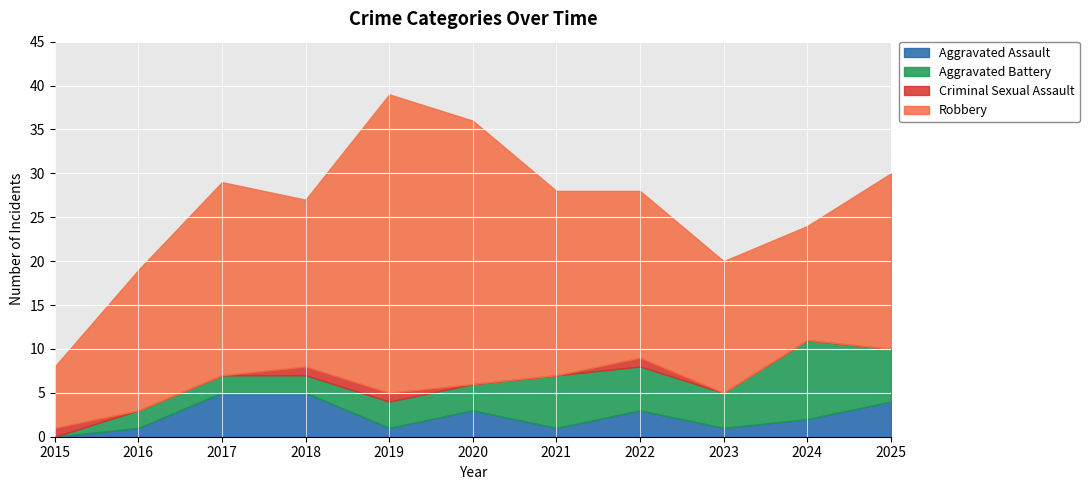

True or false: Criminal Sexual Assault and Robbery cross at least once.

False